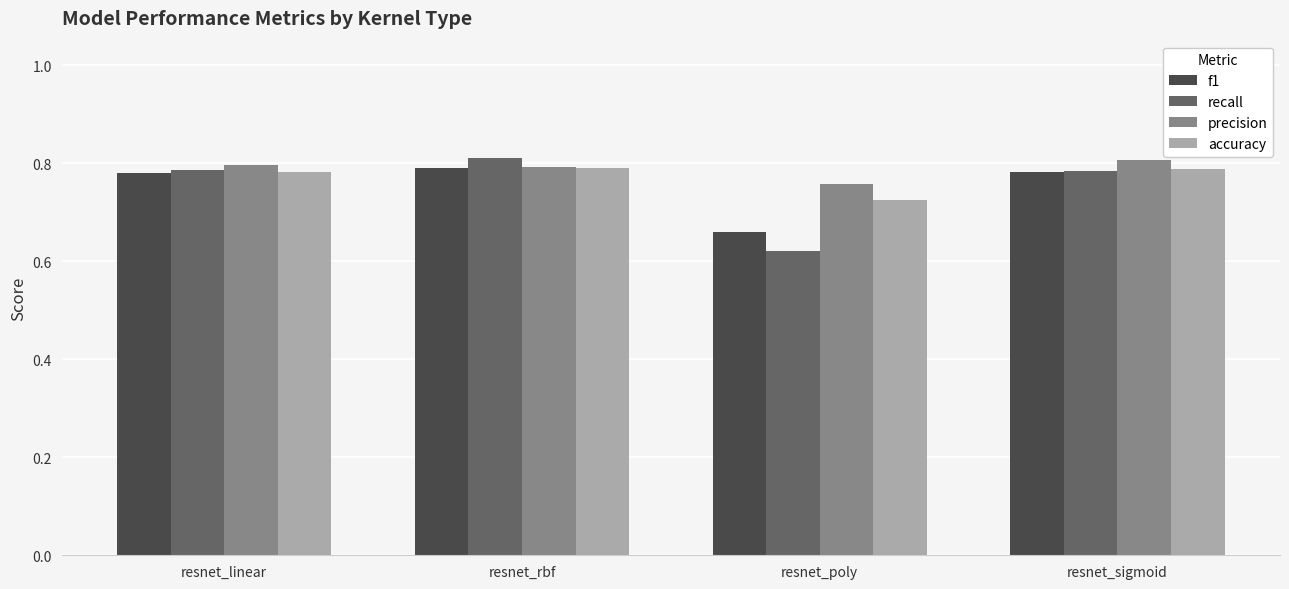

What is the sum of all accuracy values?

3.1